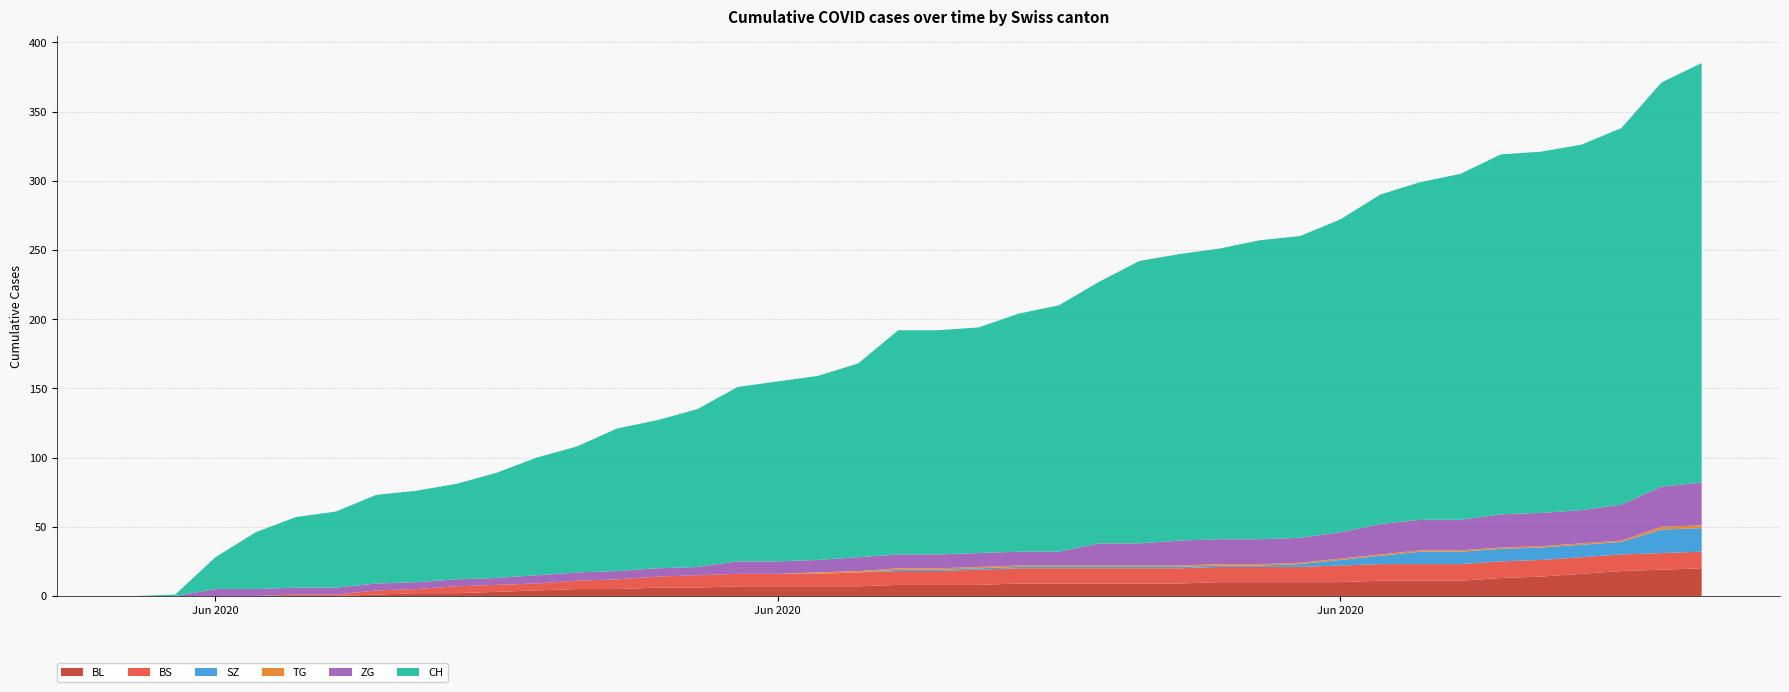

Reading right to left, list all the values displayed in this chart.

BL: 2020-07-09=20	2020-07-08=19	2020-07-07=18	2020-07-06=16	2020-07-05=14	2020-07-04=13	2020-07-03=11	2020-07-02=11	2020-07-01=11	2020-06-30=10	2020-06-29=10	2020-06-28=10	2020-06-27=10	2020-06-26=9	2020-06-25=9	2020-06-24=9	2020-06-23=9	2020-06-22=9	2020-06-21=8	2020-06-20=8	2020-06-19=8	2020-06-18=7	2020-06-17=7	2020-06-16=7	2020-06-15=7	2020-06-14=6	2020-06-13=6	2020-06-12=5	2020-06-11=5	2020-06-10=4	2020-06-09=3	2020-06-08=2	2020-06-07=2	2020-06-06=1	2020-06-05=0	2020-06-04=0	2020-06-03=0	2020-06-02=0	2020-06-01=0	2020-05-31=0
BS: 2020-07-09=12	2020-07-08=12	2020-07-07=12	2020-07-06=12	2020-07-05=12	2020-07-04=12	2020-07-03=12	2020-07-02=12	2020-07-01=12	2020-06-30=12	2020-06-29=11	2020-06-28=11	2020-06-27=11	2020-06-26=11	2020-06-25=11	2020-06-24=11	2020-06-23=11	2020-06-22=11	2020-06-21=11	2020-06-20=10	2020-06-19=10	2020-06-18=10	2020-06-17=9	2020-06-16=9	2020-06-15=9	2020-06-14=9	2020-06-13=8	2020-06-12=7	2020-06-11=6	2020-06-10=5	2020-06-09=5	2020-06-08=5	2020-06-07=3	2020-06-06=3	2020-06-05=1	2020-06-04=1	2020-06-03=0	2020-06-02=0	2020-06-01=0	2020-05-31=0
SZ: 2020-07-09=17	2020-07-08=17	2020-07-07=9	2020-07-06=9	2020-07-05=9	2020-07-04=9	2020-07-03=9	2020-07-02=9	2020-07-01=6	2020-06-30=4	2020-06-29=2	2020-06-28=1	2020-06-27=1	2020-06-26=1	2020-06-25=1	2020-06-24=1	2020-06-23=1	2020-06-22=1	2020-06-21=1	2020-06-20=1	2020-06-19=1	2020-06-18=0	2020-06-17=0	2020-06-16=0	2020-06-15=0	2020-06-14=0	2020-06-13=0	2020-06-12=0	2020-06-11=0	2020-06-10=0	2020-06-09=0	2020-06-08=0	2020-06-07=0	2020-06-06=0	2020-06-05=0	2020-06-04=0	2020-06-03=0	2020-06-02=0	2020-06-01=0	2020-05-31=0
TG: 2020-07-09=2	2020-07-08=2	2020-07-07=1	2020-07-06=1	2020-07-05=1	2020-07-04=1	2020-07-03=1	2020-07-02=1	2020-07-01=1	2020-06-30=1	2020-06-29=1	2020-06-28=1	2020-06-27=1	2020-06-26=1	2020-06-25=1	2020-06-24=1	2020-06-23=1	2020-06-22=1	2020-06-21=1	2020-06-20=1	2020-06-19=1	2020-06-18=1	2020-06-17=1	2020-06-16=0	2020-06-15=0	2020-06-14=0	2020-06-13=0	2020-06-12=0	2020-06-11=0	2020-06-10=0	2020-06-09=0	2020-06-08=0	2020-06-07=0	2020-06-06=0	2020-06-05=0	2020-06-04=0	2020-06-03=0	2020-06-02=0	2020-06-01=0	2020-05-31=0
ZG: 2020-07-09=31	2020-07-08=29	2020-07-07=26	2020-07-06=24	2020-07-05=24	2020-07-04=24	2020-07-03=22	2020-07-02=22	2020-07-01=22	2020-06-30=19	2020-06-29=18	2020-06-28=18	2020-06-27=18	2020-06-26=18	2020-06-25=16	2020-06-24=16	2020-06-23=10	2020-06-22=10	2020-06-21=10	2020-06-20=10	2020-06-19=10	2020-06-18=10	2020-06-17=9	2020-06-16=9	2020-06-15=9	2020-06-14=6	2020-06-13=6	2020-06-12=6	2020-06-11=6	2020-06-10=6	2020-06-09=5	2020-06-08=5	2020-06-07=5	2020-06-06=5	2020-06-05=5	2020-06-04=5	2020-06-03=5	2020-06-02=5	2020-06-01=0	2020-05-31=0
CH: 2020-07-09=303	2020-07-08=292	2020-07-07=272	2020-07-06=264	2020-07-05=261	2020-07-04=260	2020-07-03=250	2020-07-02=244	2020-07-01=238	2020-06-30=226	2020-06-29=218	2020-06-28=216	2020-06-27=210	2020-06-26=207	2020-06-25=204	2020-06-24=189	2020-06-23=178	2020-06-22=172	2020-06-21=163	2020-06-20=162	2020-06-19=162	2020-06-18=140	2020-06-17=133	2020-06-16=130	2020-06-15=126	2020-06-14=114	2020-06-13=107	2020-06-12=103	2020-06-11=91	2020-06-10=85	2020-06-09=76	2020-06-08=69	2020-06-07=66	2020-06-06=64	2020-06-05=55	2020-06-04=51	2020-06-03=41	2020-06-02=23	2020-06-01=1	2020-05-31=0